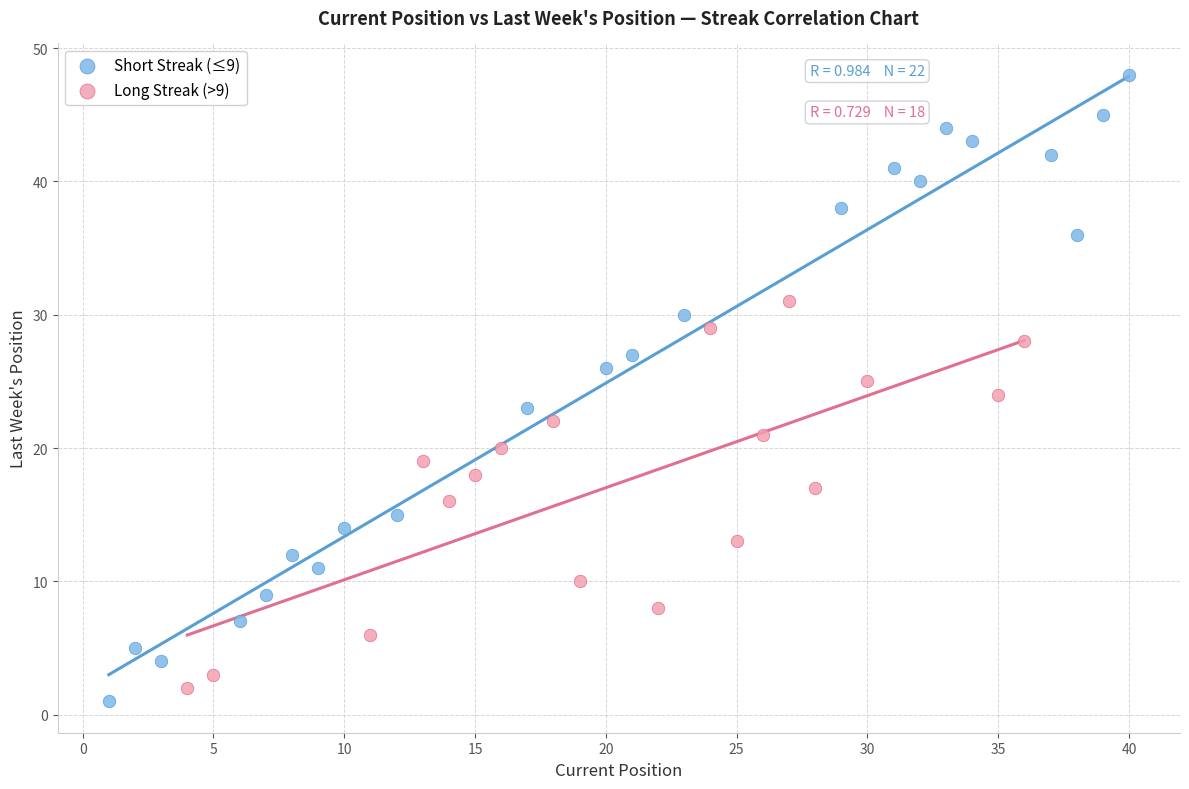

Which series has the widest spread of Y values?

Short Streak (≤9)